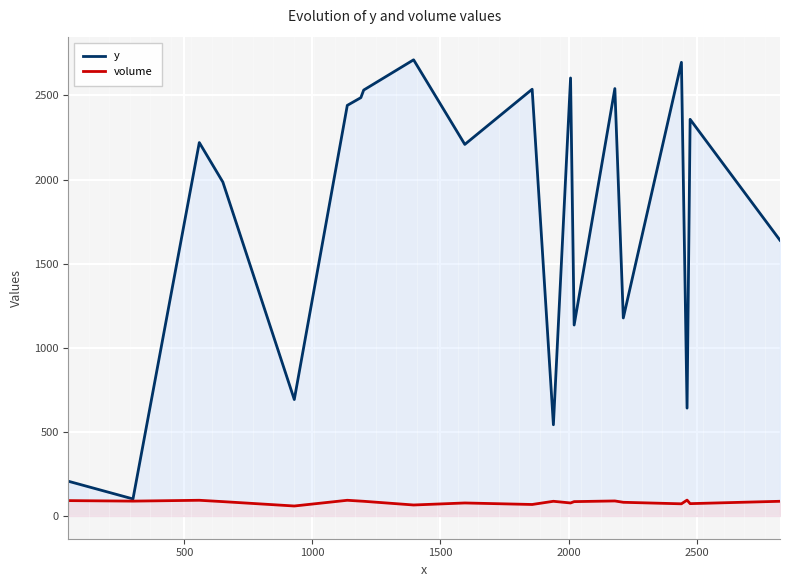

Which series has the largest total across all categories?

y